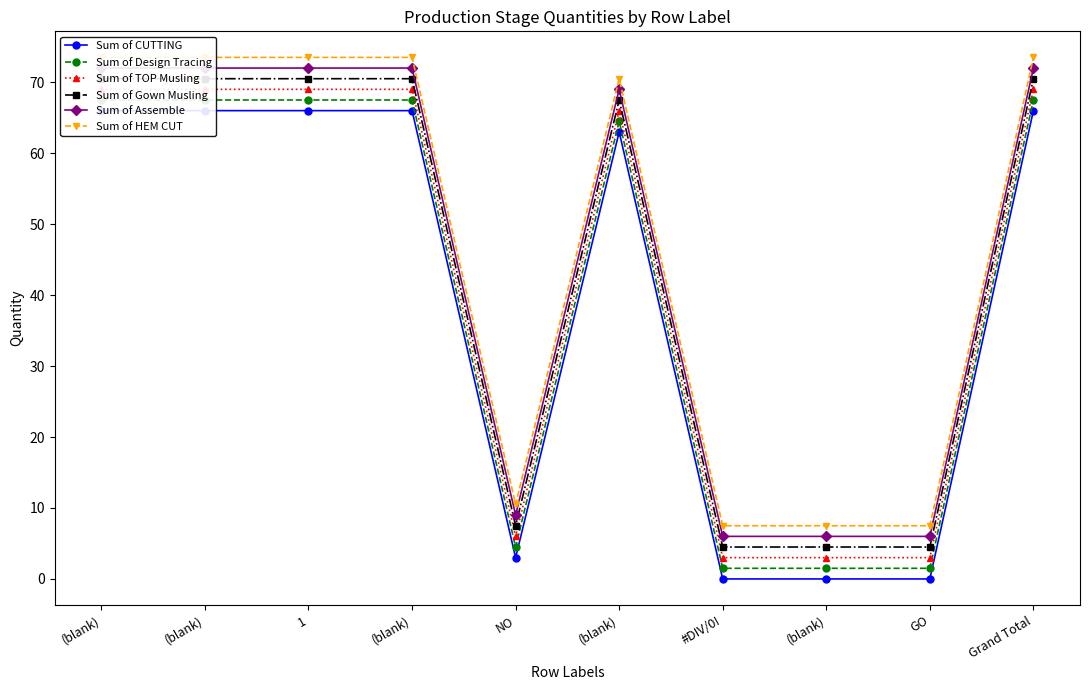

What is the lowest value of the Sum of Design Tracing series?

1.5